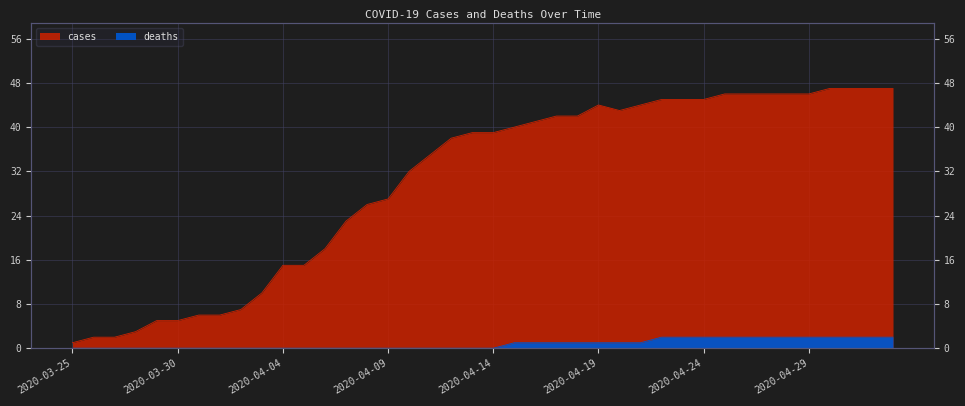

How many data points does each series have?

40